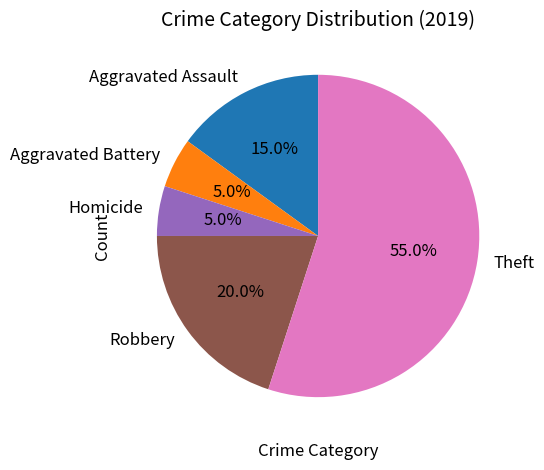

To the nearest percent, what is the difference between the largest and smallest slice percentages?

50%